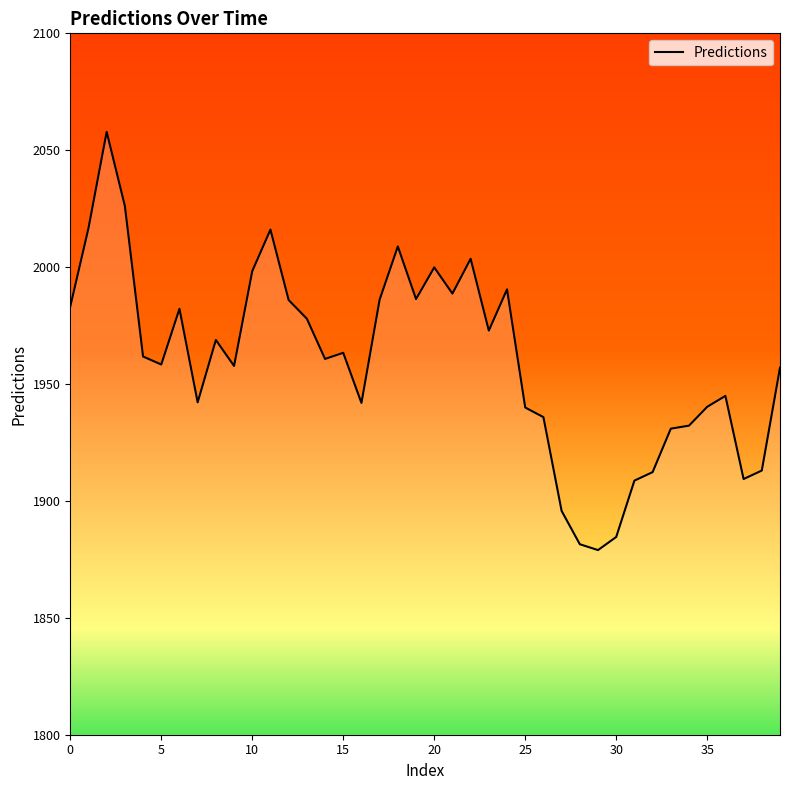

What is the difference between the maximum and minimum values?

178.9